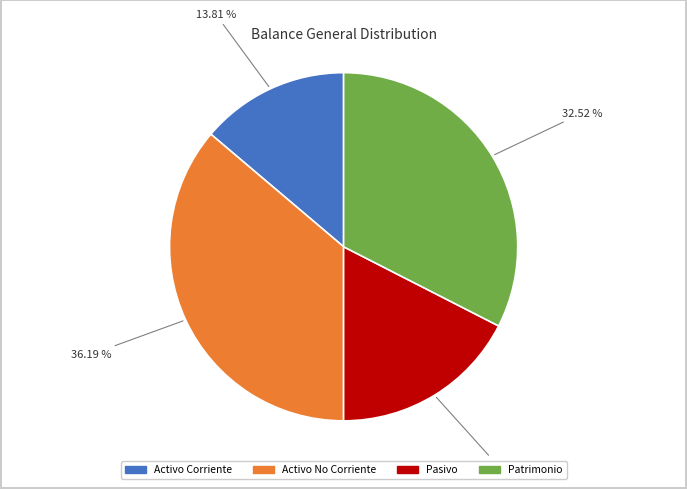

Is there a majority slice in this chart?

No